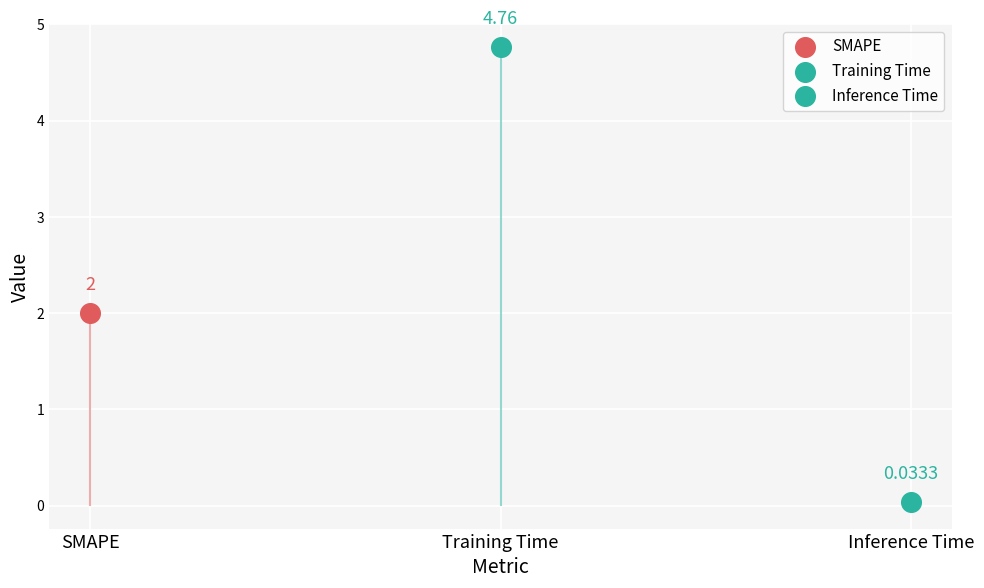

What is the change in value from Training Time to Inference Time?

-4.7